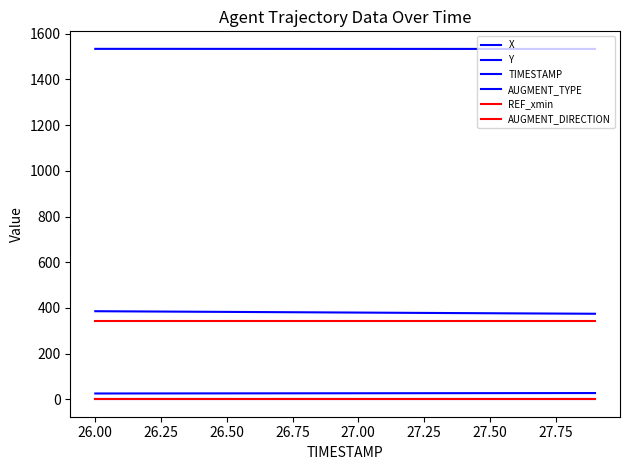

Which series has the largest total across all categories?

Y